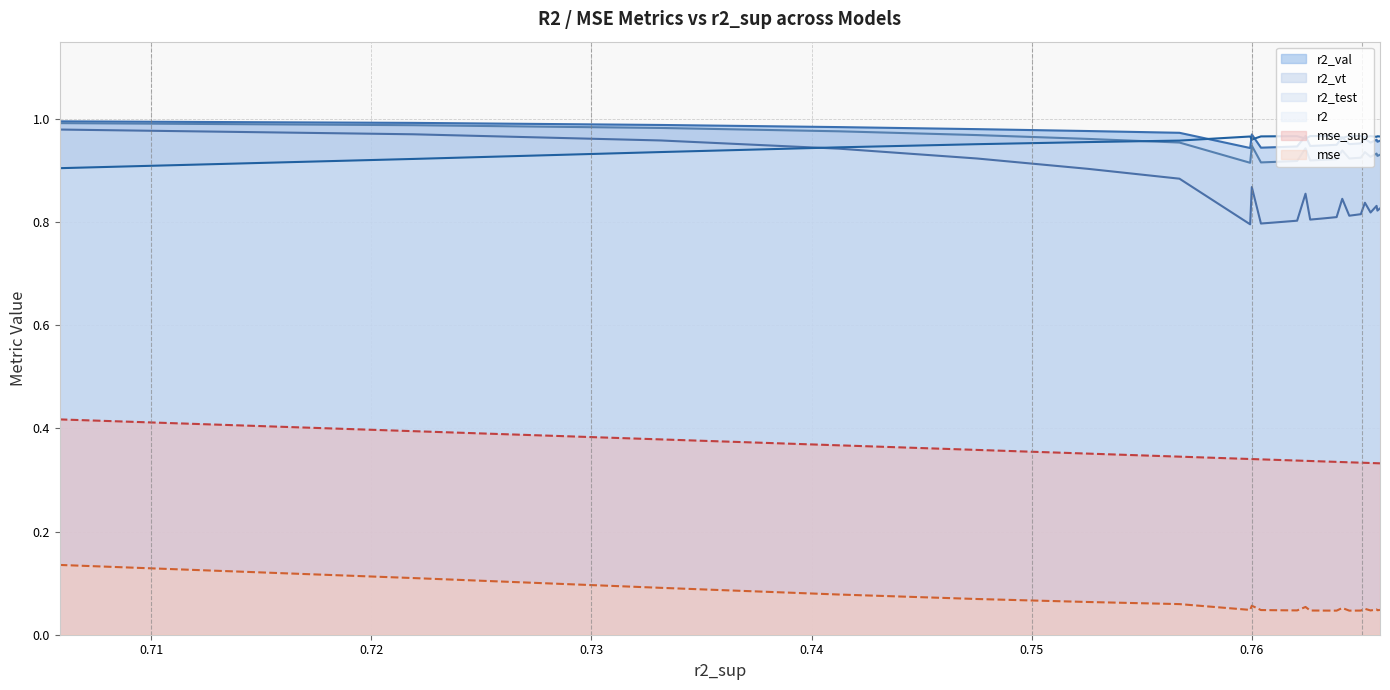

How many lines are shown in the chart?

6